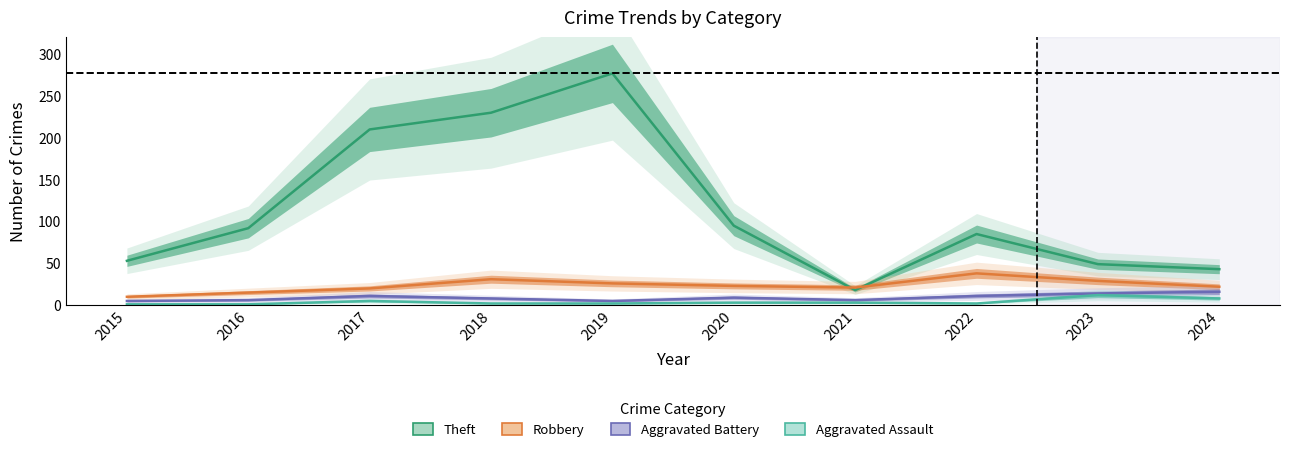

Rank the categories by Aggravated Battery value from highest to lowest.

2024, 2023, 2017, 2022, 2020, 2018, 2016, 2021, 2015, 2019